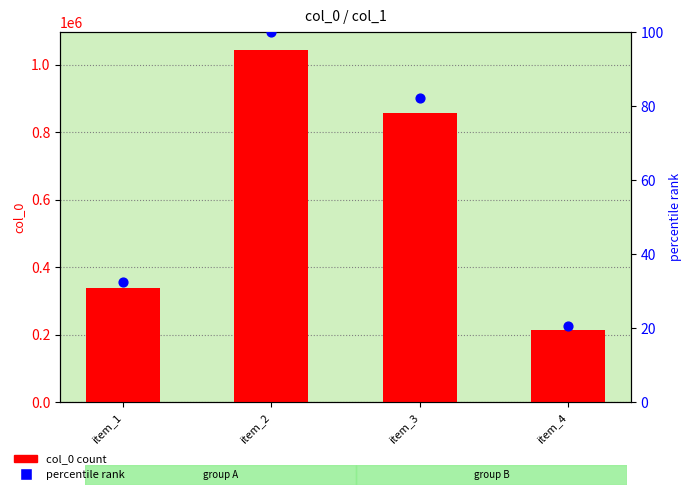

Which series has the largest Y range (max minus min)?

col_0